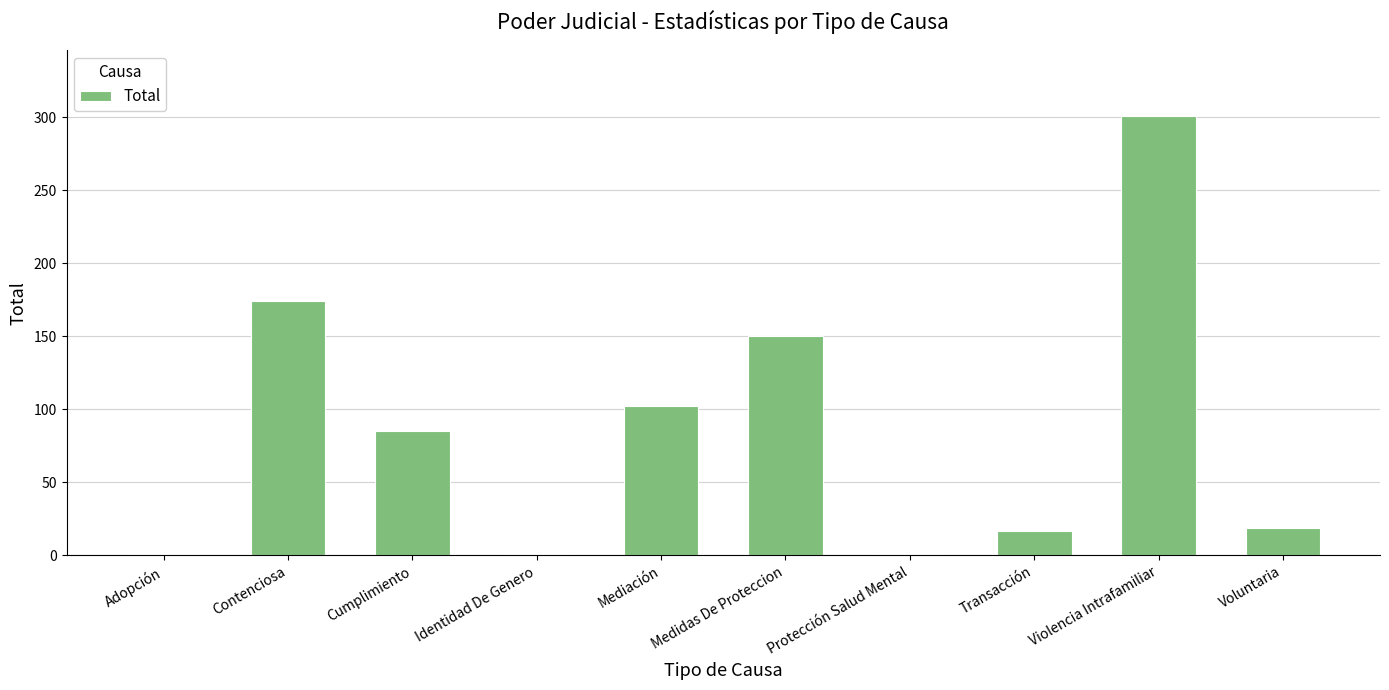

The value at Violencia Intrafamiliar is 301. True or false?

True